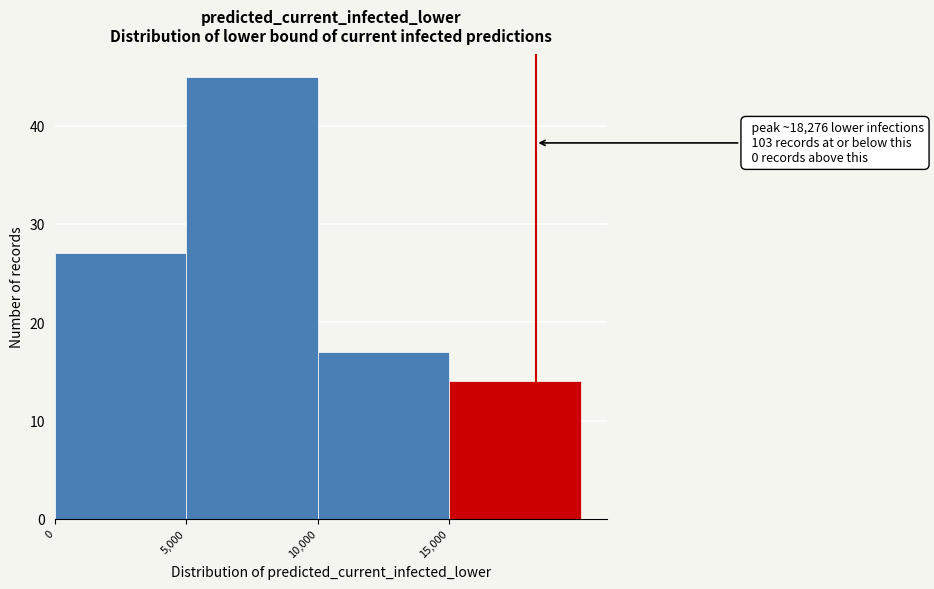

Which range on the x-axis has the tallest bar?

5000 to 10000